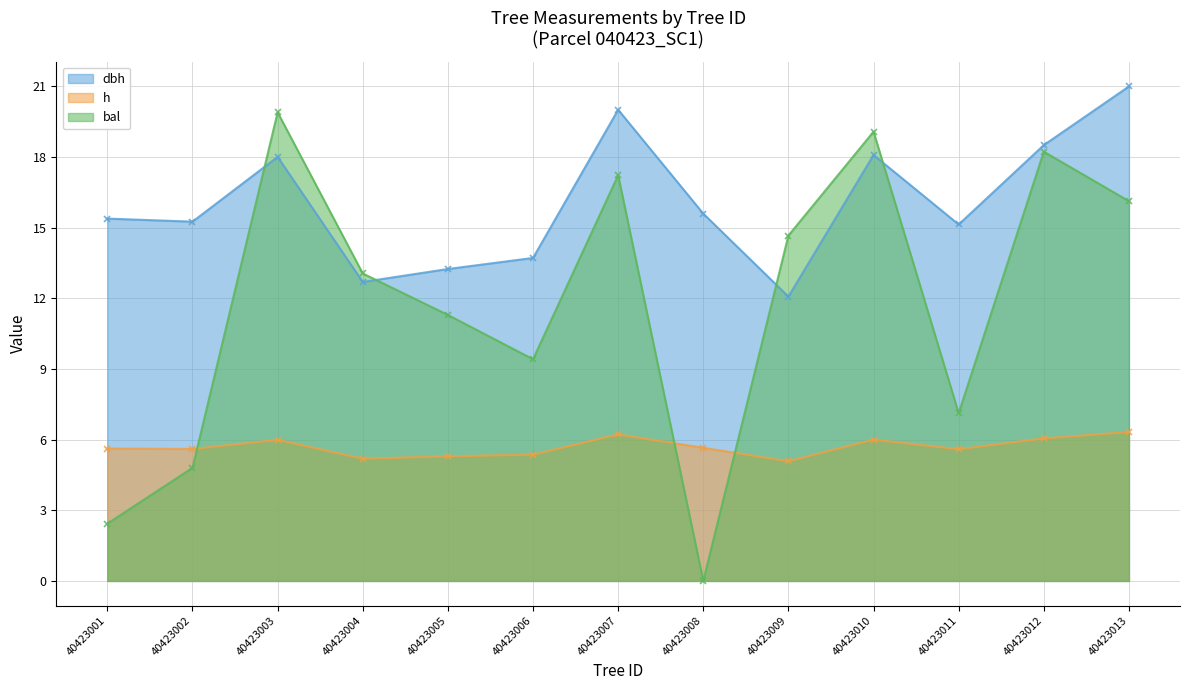

How many lines are shown in the chart?

3